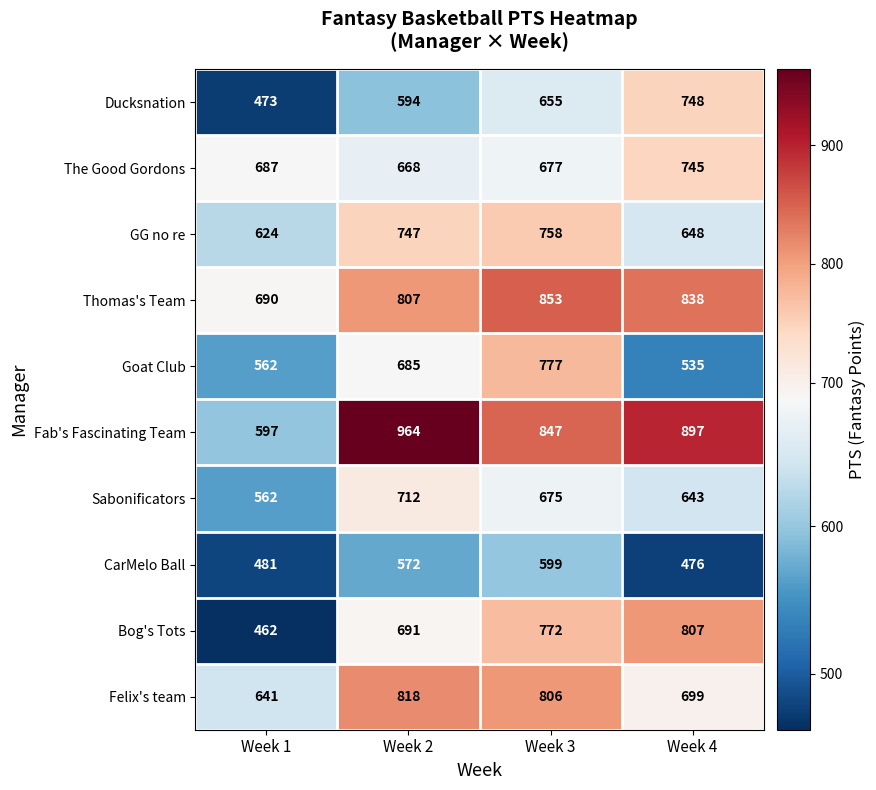

What is the smallest value displayed?

462